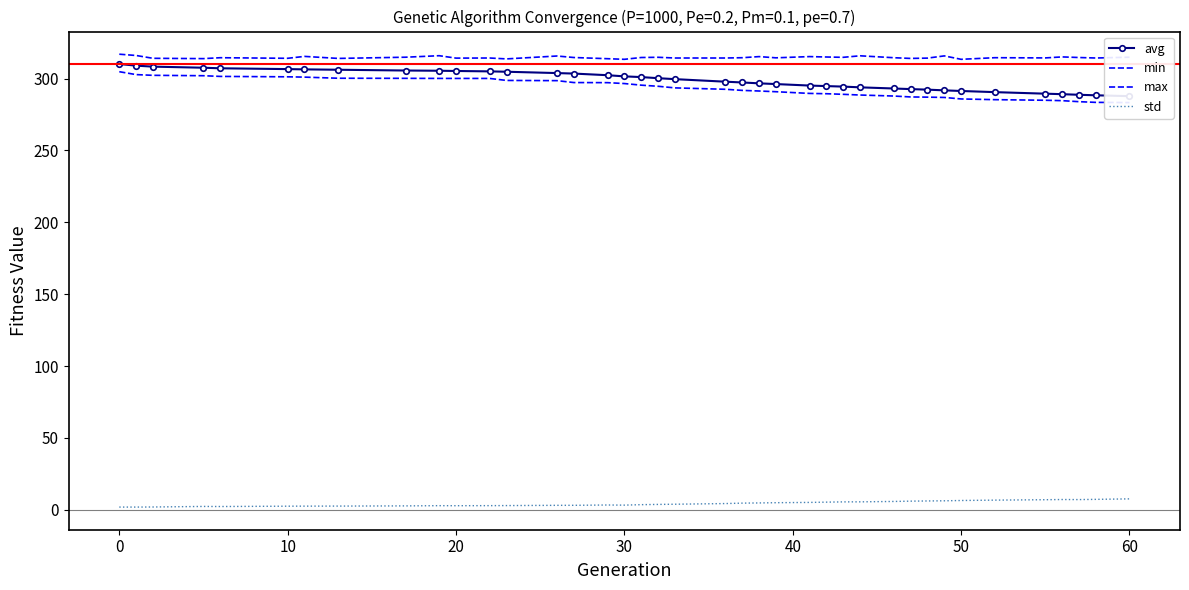

True or false: min has more than 0 interior local peaks.

False